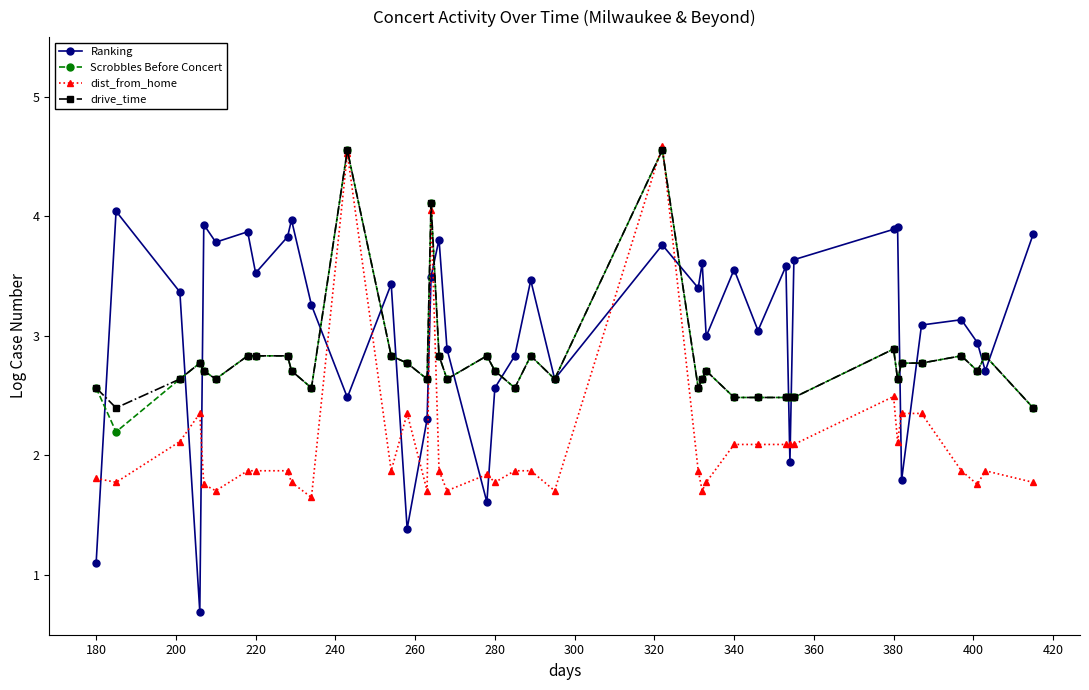

What is the smallest value displayed?

0.7